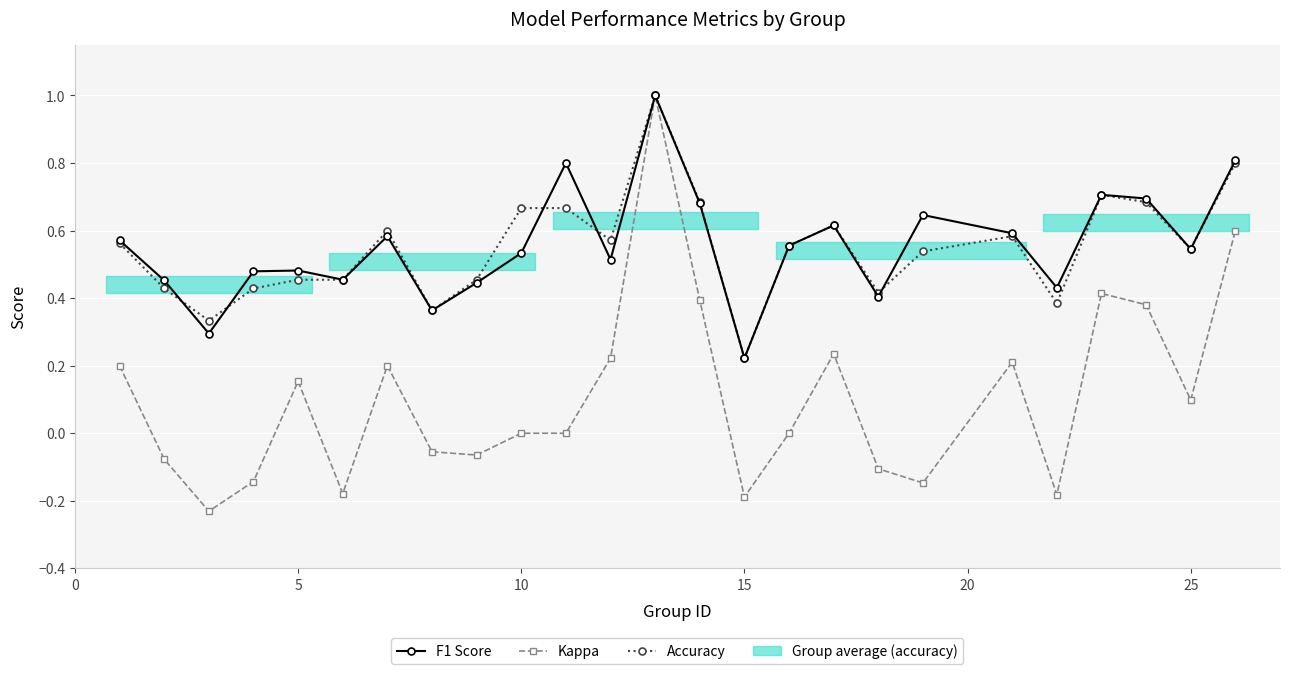

Is the value of Kappa at 21 greater than the value of F1 Score at 7?

Yes